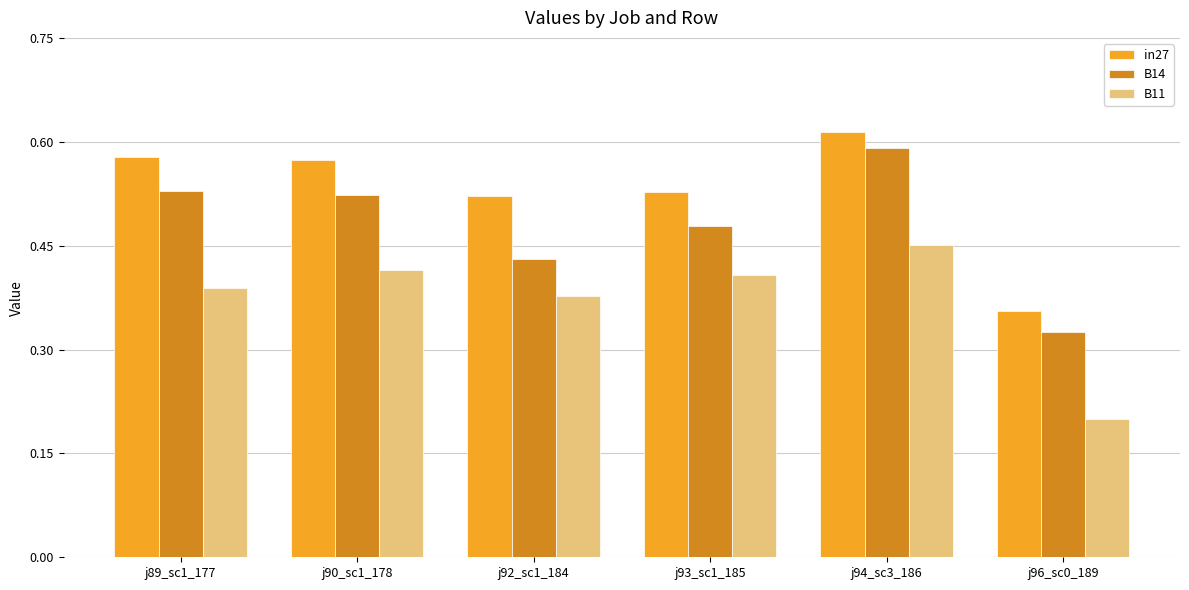

At which label does B11 reach its peak?

j94_sc3_186